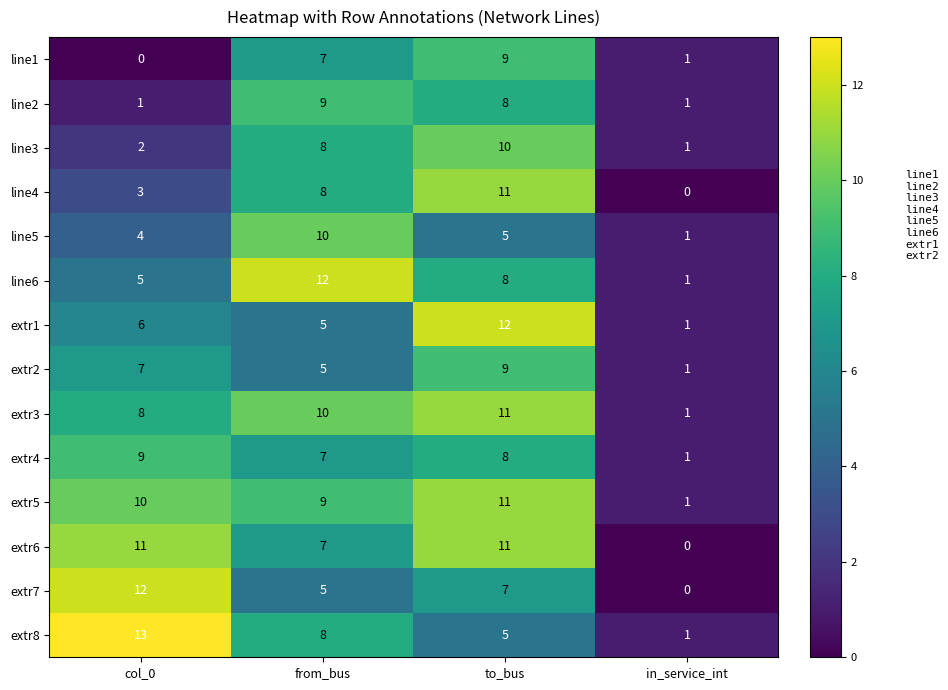

What is the greatest value displayed?

13